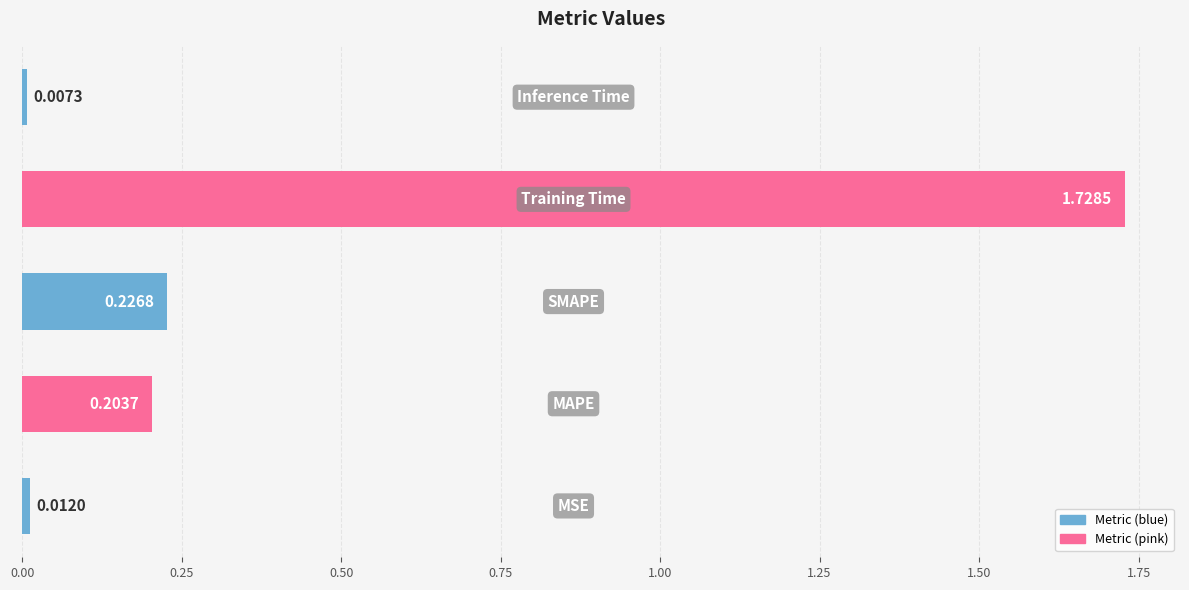

What is the sum of all values?

2.2